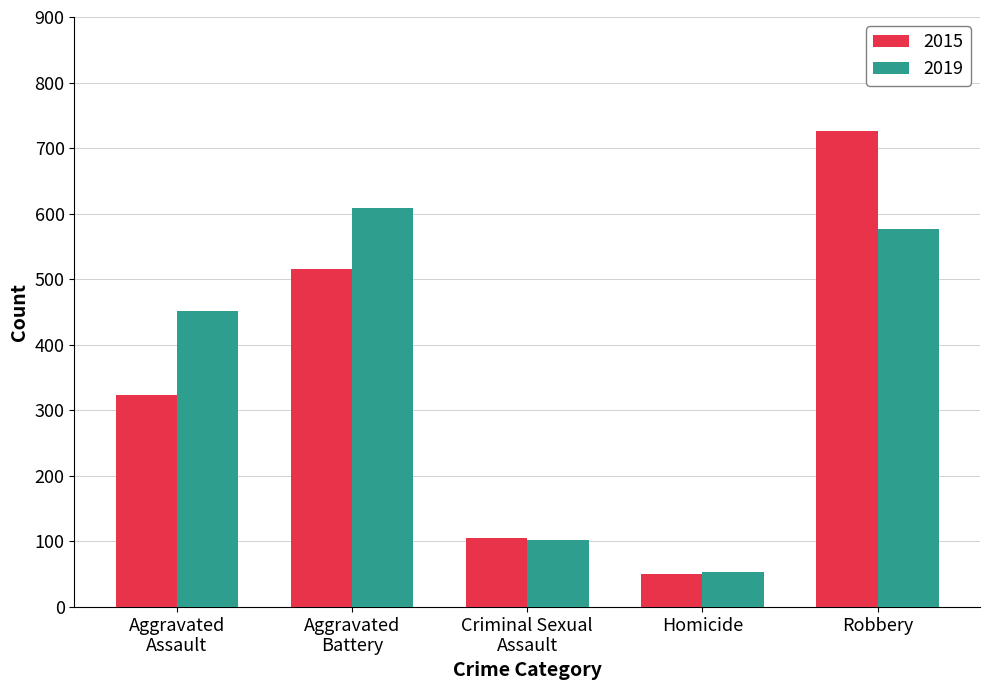

How many bars are there in total?

10